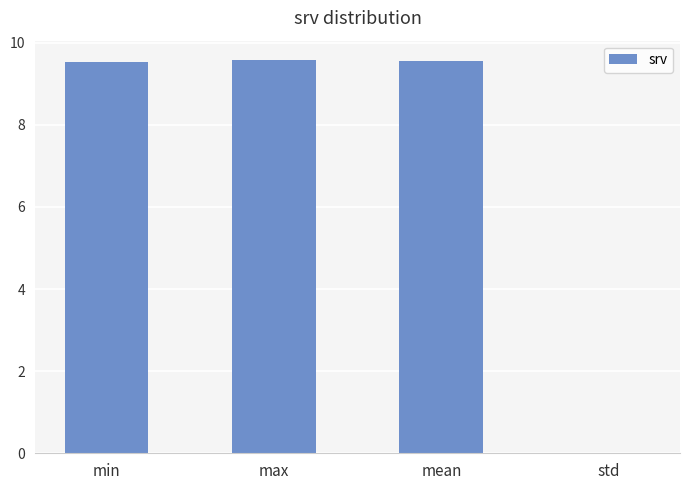

True or false: the data shows 9.5 at min.

True